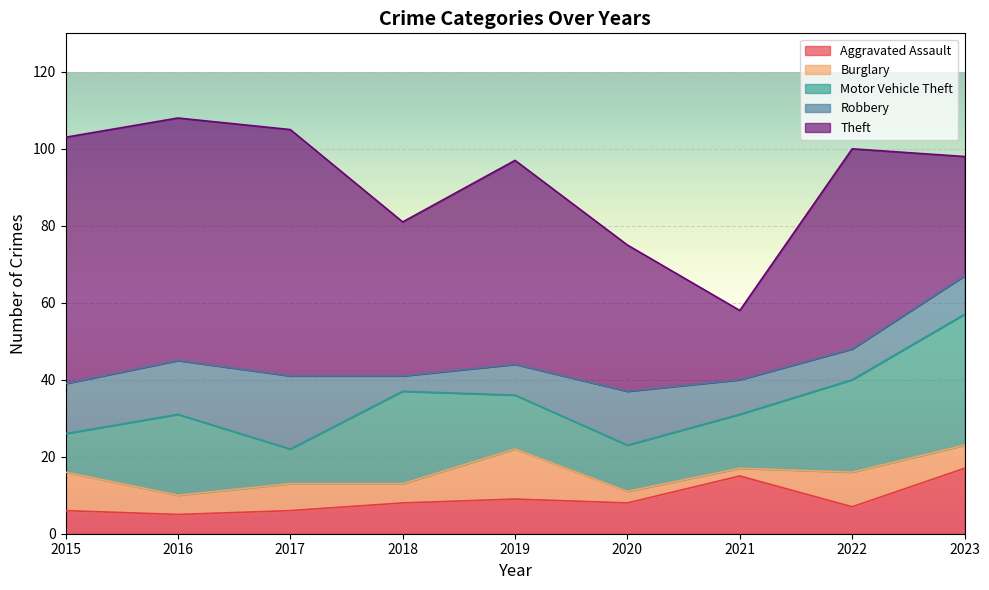

What is the greatest value displayed?

64